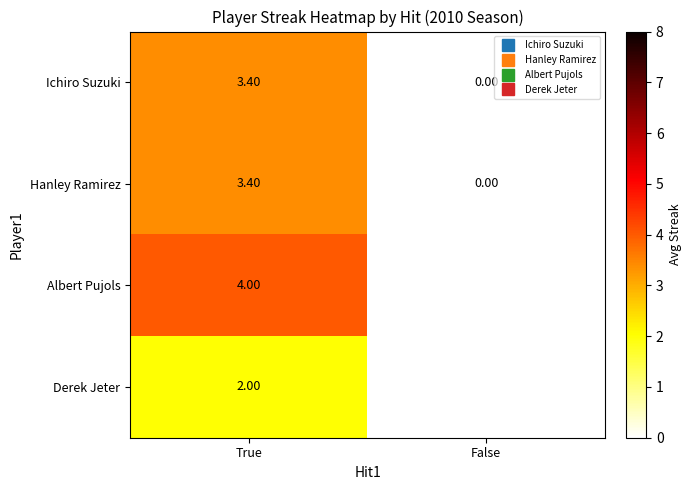

How many positive values does the Albert Pujols series have?

1